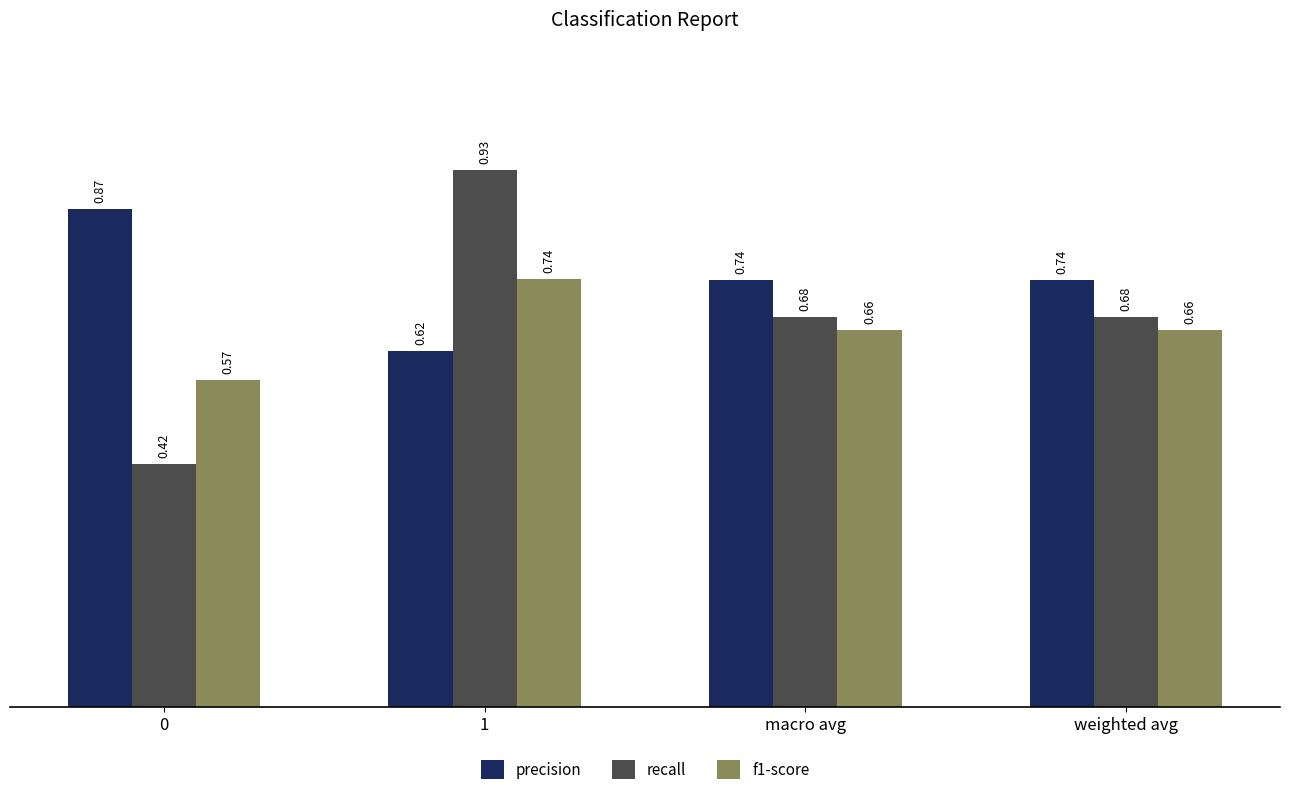

Rank the series at 1 from lowest to highest value.

precision, f1-score, recall